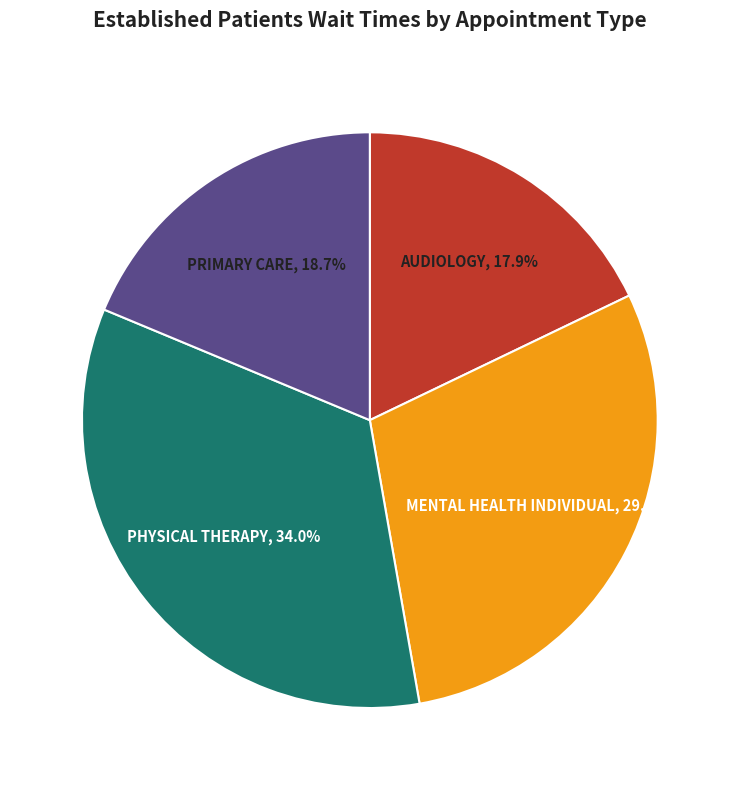

How many segments does this pie chart have?

4